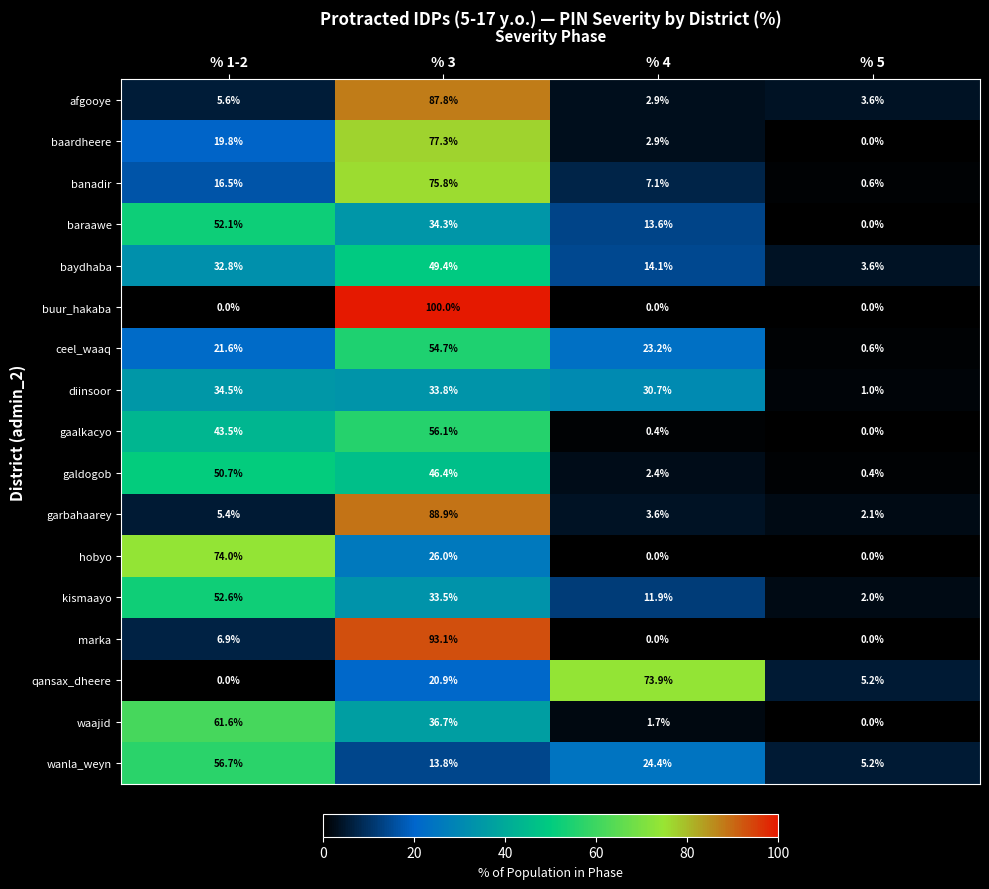

Rank the series by their maximum value, from highest to lowest.

buur_hakaba, marka, garbahaarey, afgooye, baardheere, banadir, hobyo, qansax_dheere, waajid, wanla_weyn, gaalkacyo, ceel_waaq, kismaayo, baraawe, galdogob, baydhaba, diinsoor